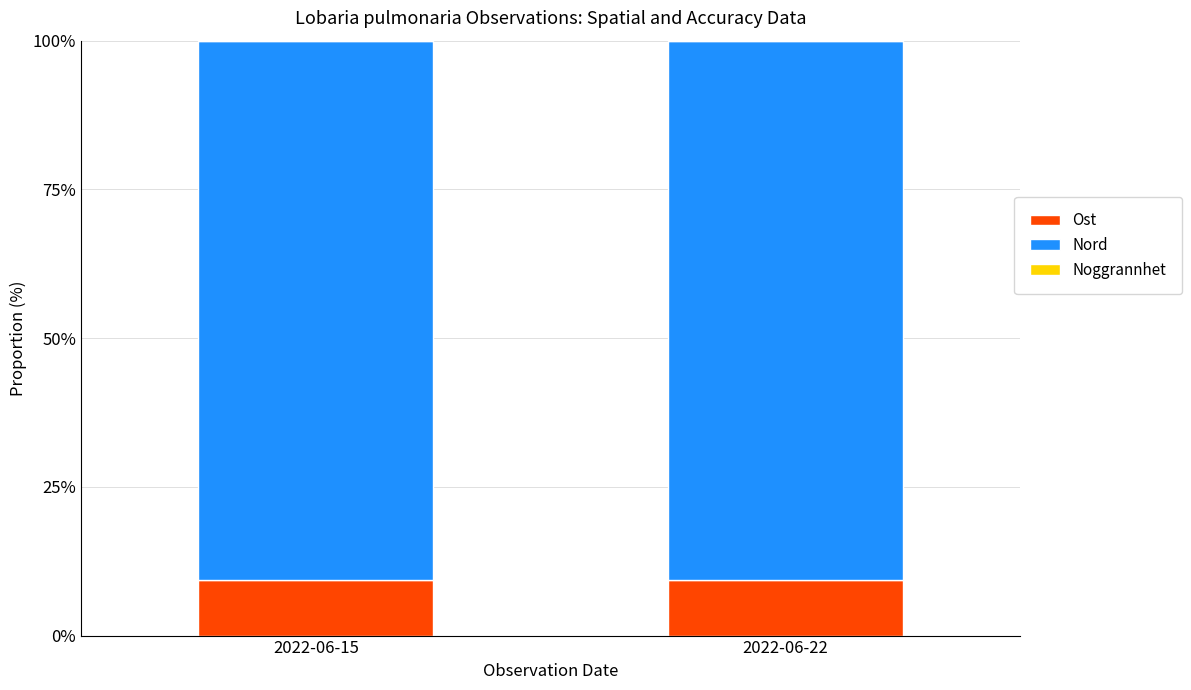

Does the chart contain stacked bars?

Yes